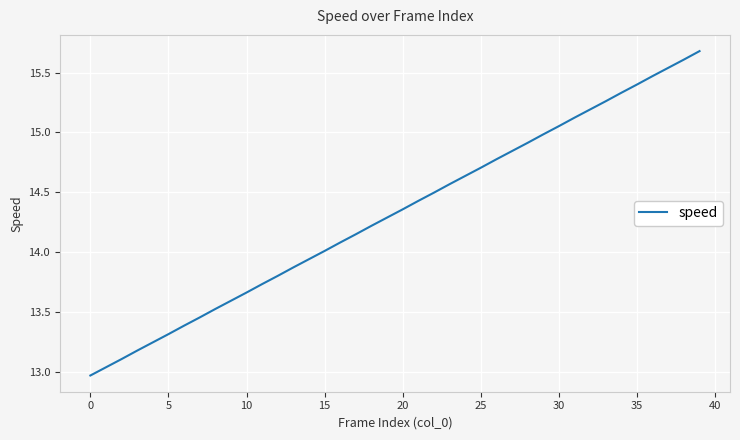

What is the difference between the maximum and minimum values?

2.7